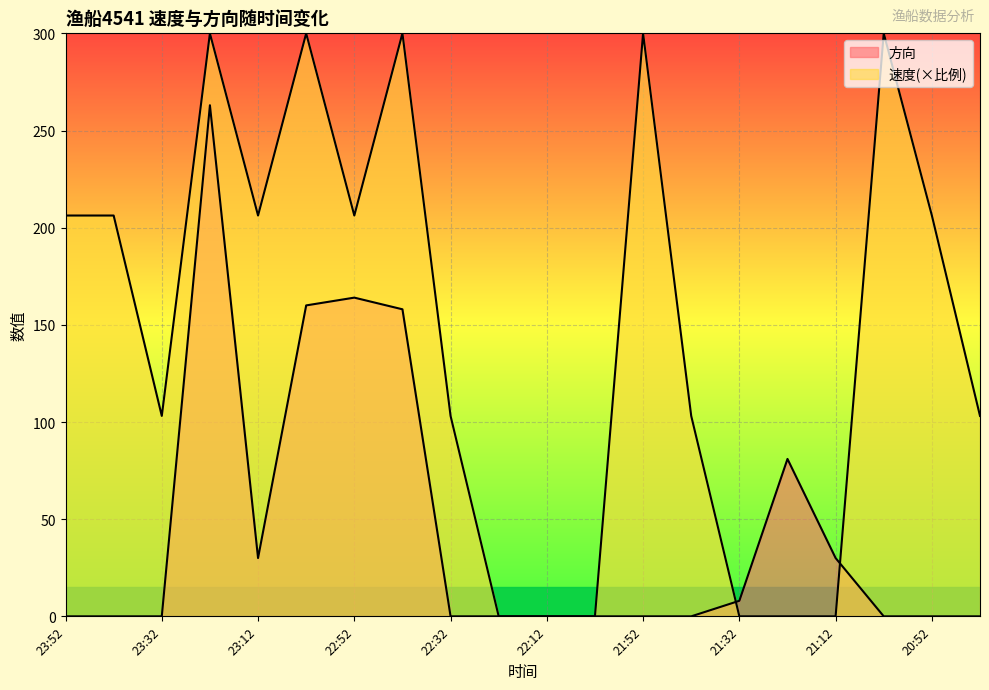

How many data points does each series have?

20